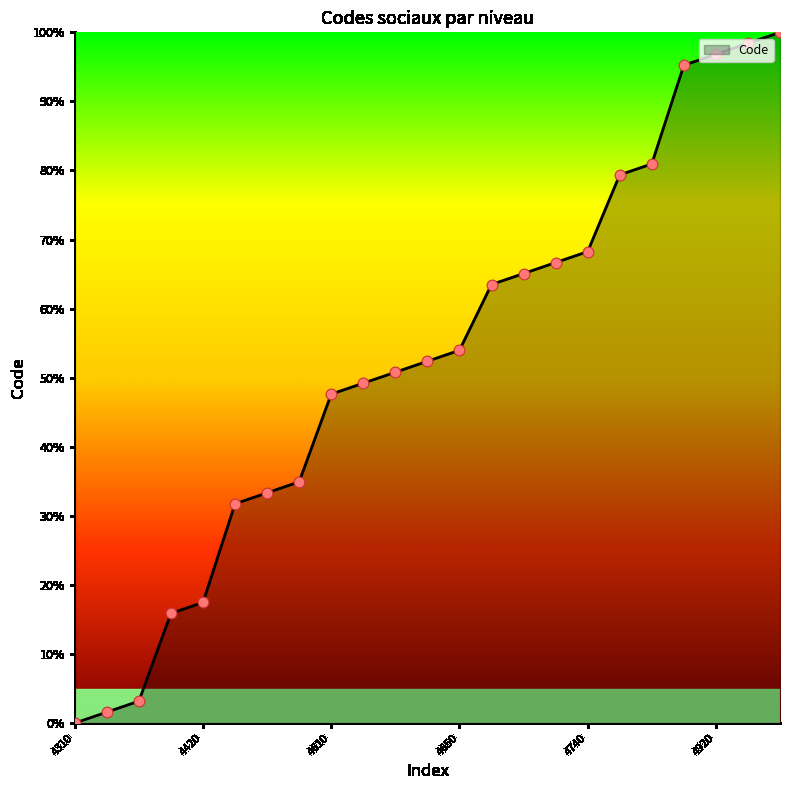

What is the difference between the maximum and minimum values?

100.0